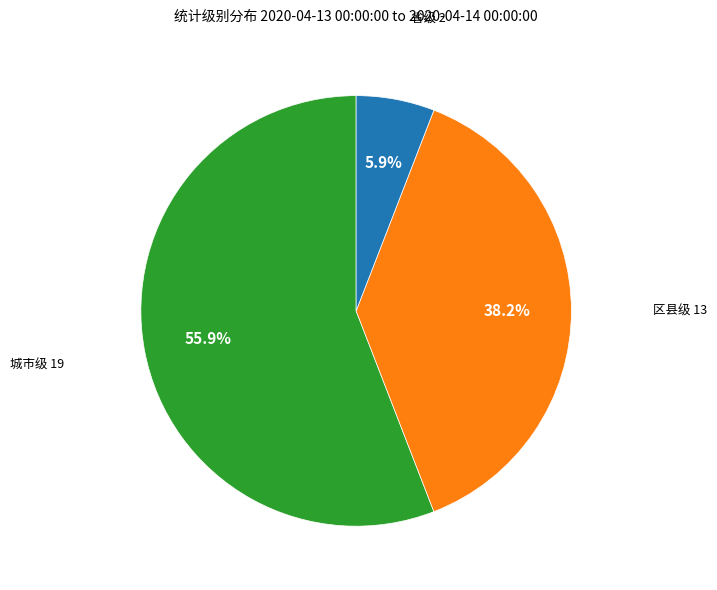

Is there a majority slice in this chart?

Yes